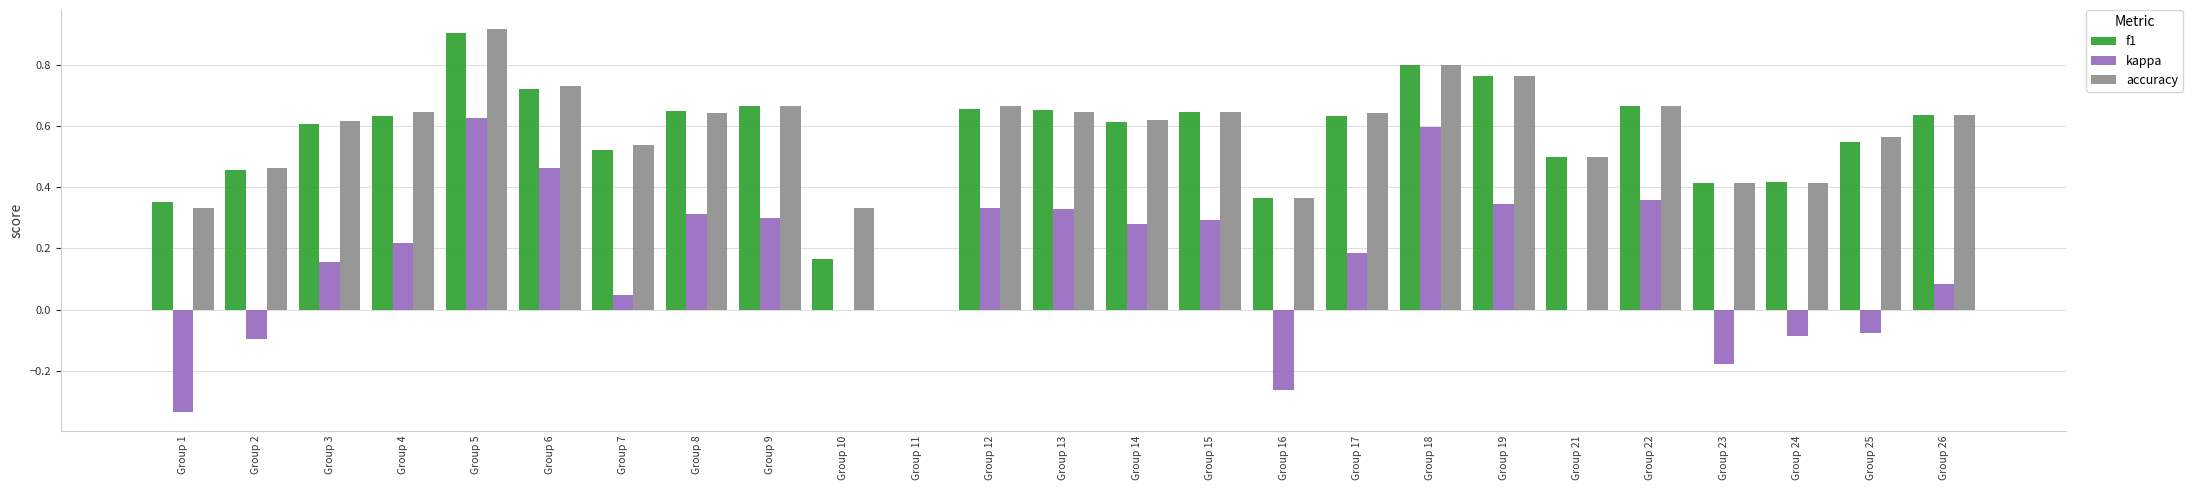

At which category is the sum across all series the highest?

Group 5